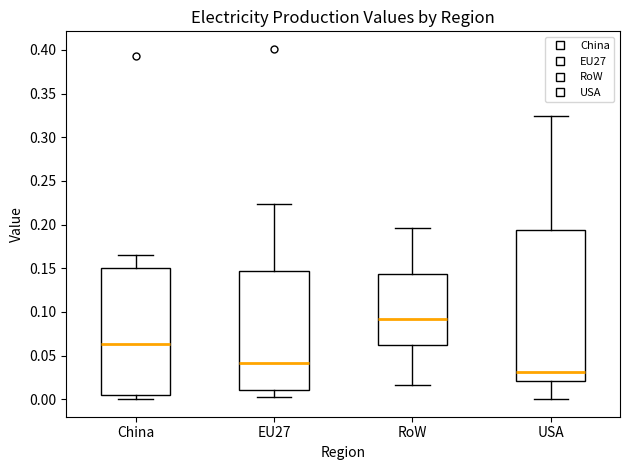

Which box is the tallest, from its lower edge to its upper edge?

USA